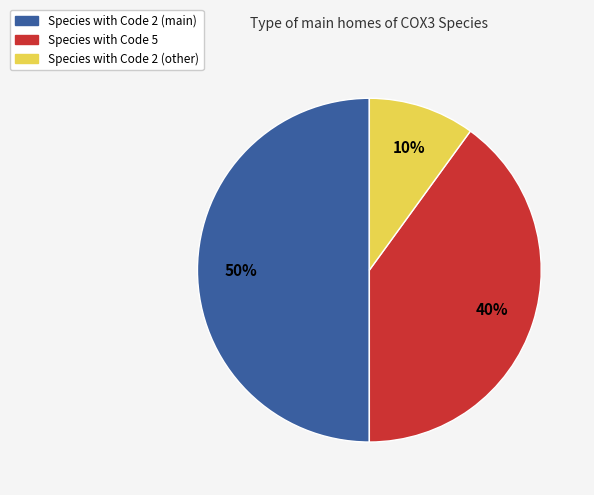

Count the number of slices in the pie.

3